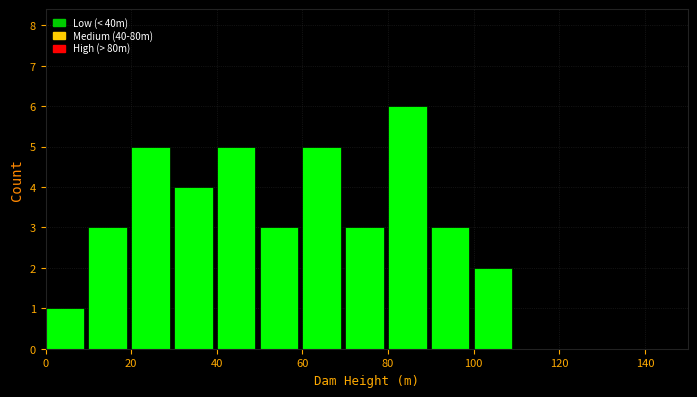

How tall is the bar that spans 70 to 80 on the x-axis? The values are not printed on the chart, so give them approximately, as read against the axis.

3